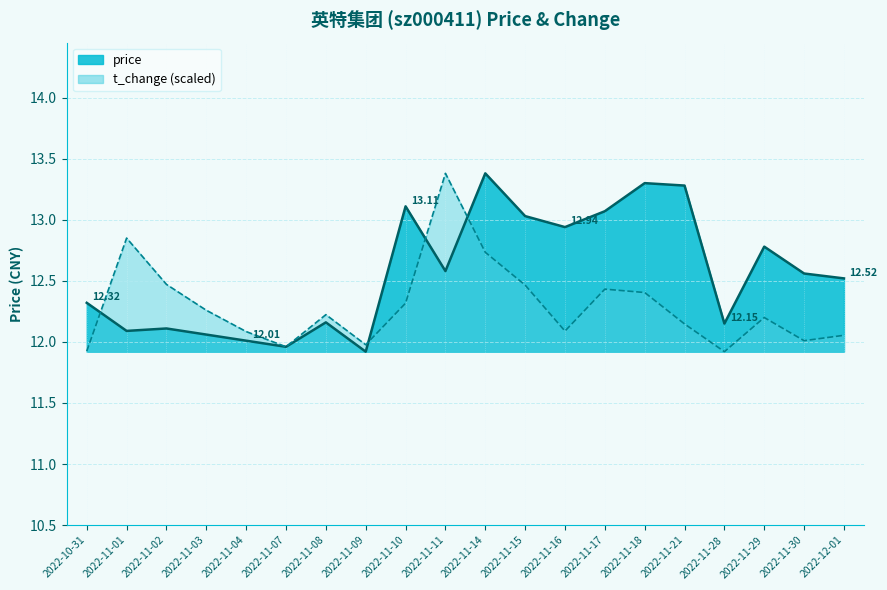

What is the sum of all values?

251.3